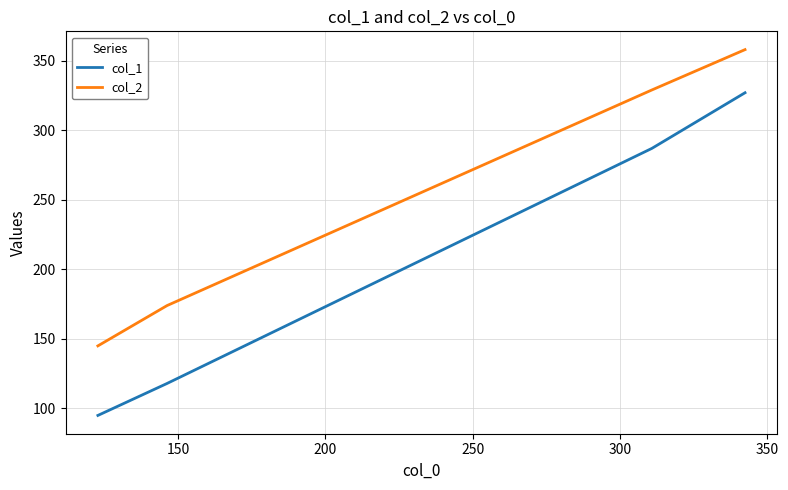

Reading left to right, list all the values displayed in this chart.

col_1: 95	118	287	327
col_2: 145	174	329	358